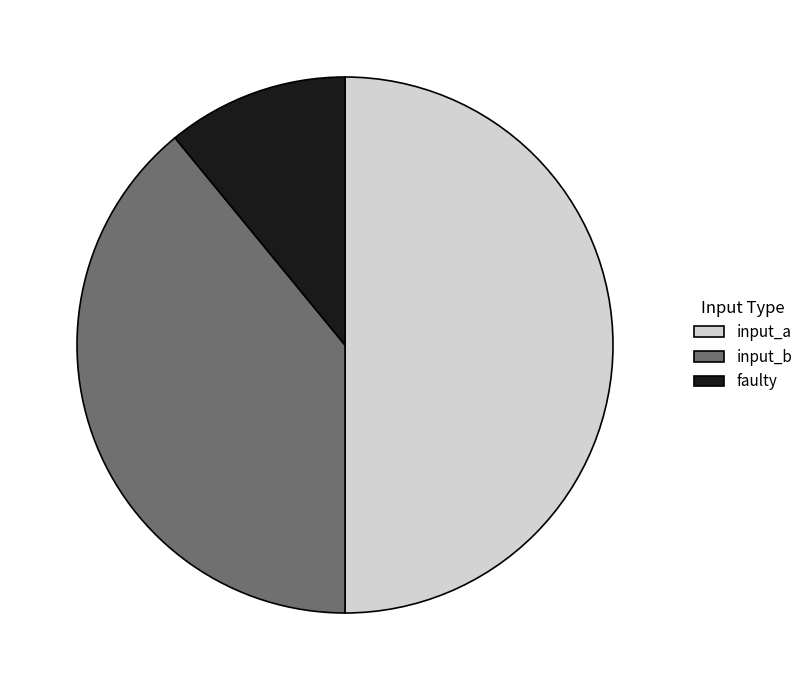

Rank the categories by value from lowest to highest.

faulty, input_b, input_a